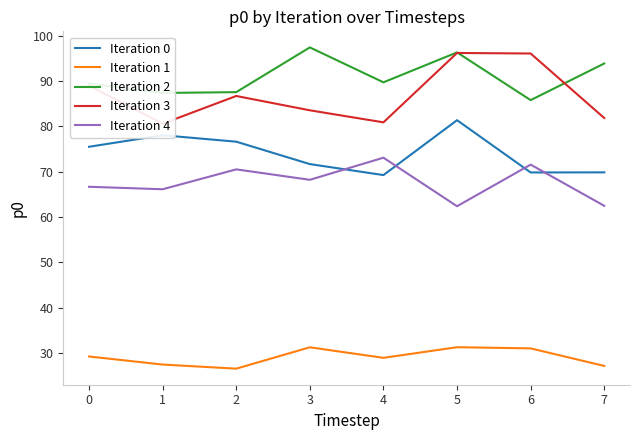

Reading left to right, transcribe all the data shown in this chart.

Iteration 0: 75.5	78.1	76.6	71.7	69.3	81.4	69.8	69.9
Iteration 1: 29.2	27.5	26.5	31.3	28.9	31.3	31.0	27.2
Iteration 2: 89.5	87.4	87.6	97.4	89.7	96.3	85.8	93.9
Iteration 3: 89.0	80.6	86.7	83.6	80.9	96.2	96.1	81.9
Iteration 4: 66.7	66.1	70.5	68.2	73.1	62.4	71.6	62.5